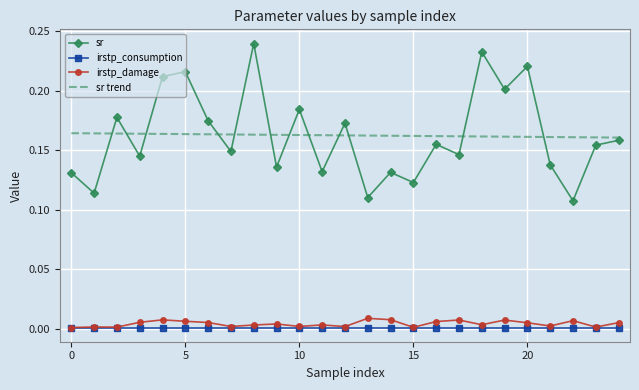

Which series has the largest range (max minus min)?

sr